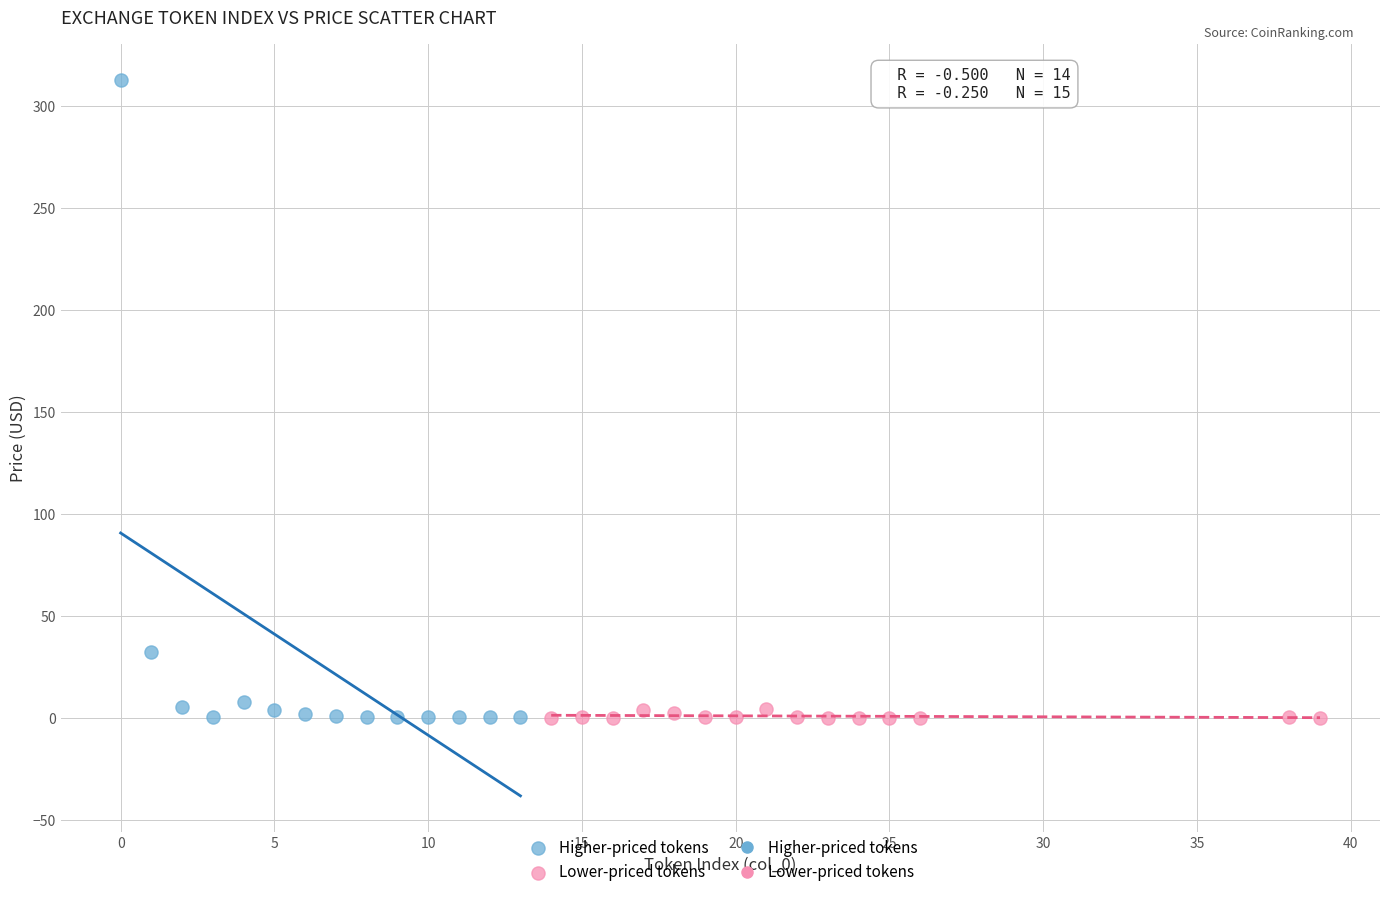

Which series has the largest Y range (max minus min)?

Higher-priced tokens